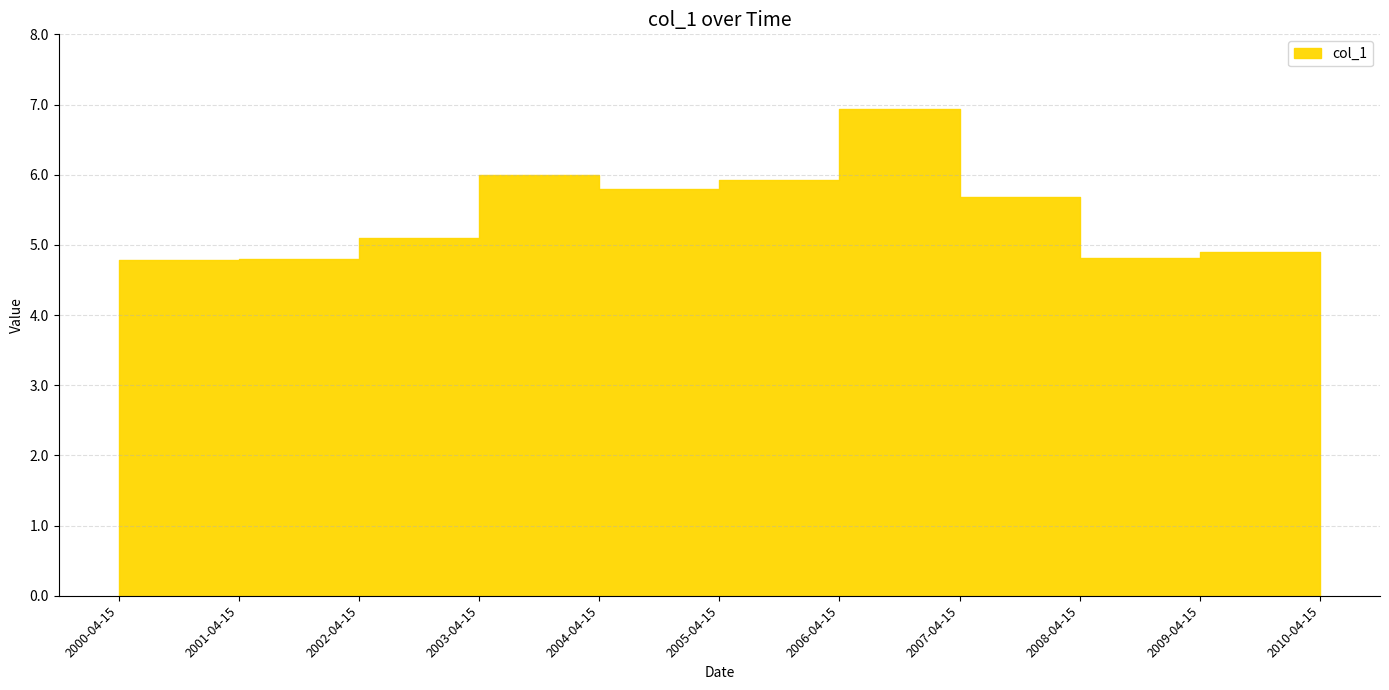

What is the value of the 10th point from the left?

4.9